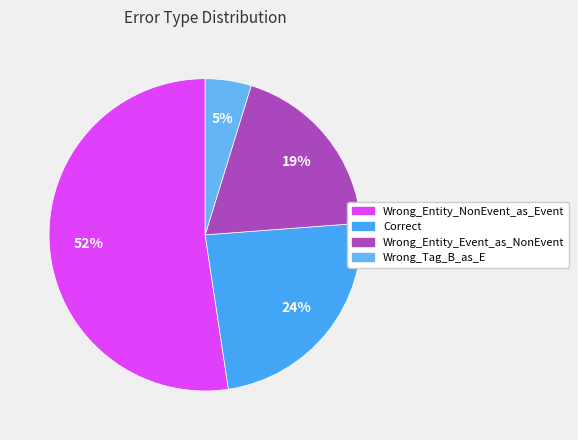

Count the number of slices in the pie.

4